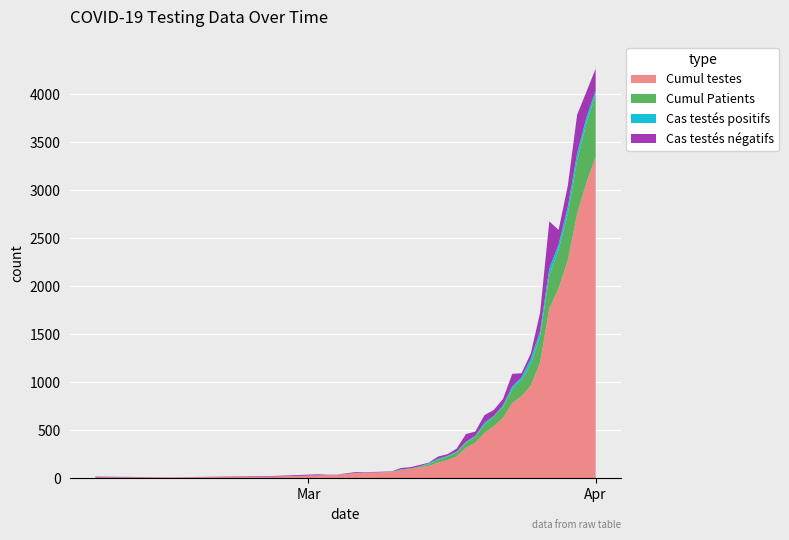

Reading right to left, transcribe all the data shown in this chart.

Cumul testes: 3345	3079	2751	2273	1976	1768	1206	965	855	786	627	543	471	370	317	227	189	164	130	114	97	84	66	62	57	52	42	35	33	29	17	10	9
Cumul Patients: 654	617	556	479	402	345	275	225	170	143	115	96	86	63	54	44	37	29	18	8	6	6	3	2	2	2	2	1	1	1	0	0	0
Cas testés positifs: 37	61	77	77	57	70	50	55	27	28	19	10	23	9	10	7	8	11	10	2	0	3	1	0	0	0	1	0	0	1	0	0	0
Cas testés négatifs: 229	267	401	220	151	492	191	55	42	131	65	62	78	44	80	31	17	23	6	15	13	15	3	5	5	10	6	2	4	11	7	1	9